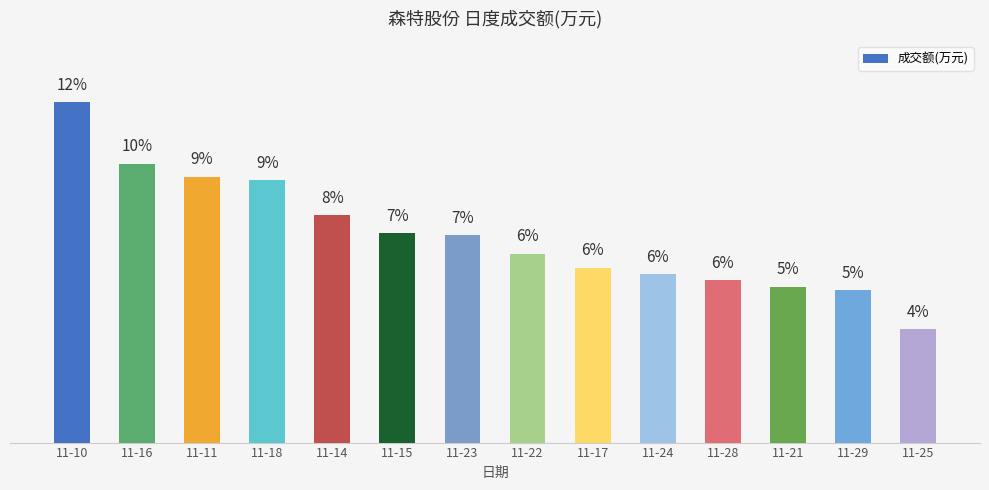

Does the chart contain any negative values?

No